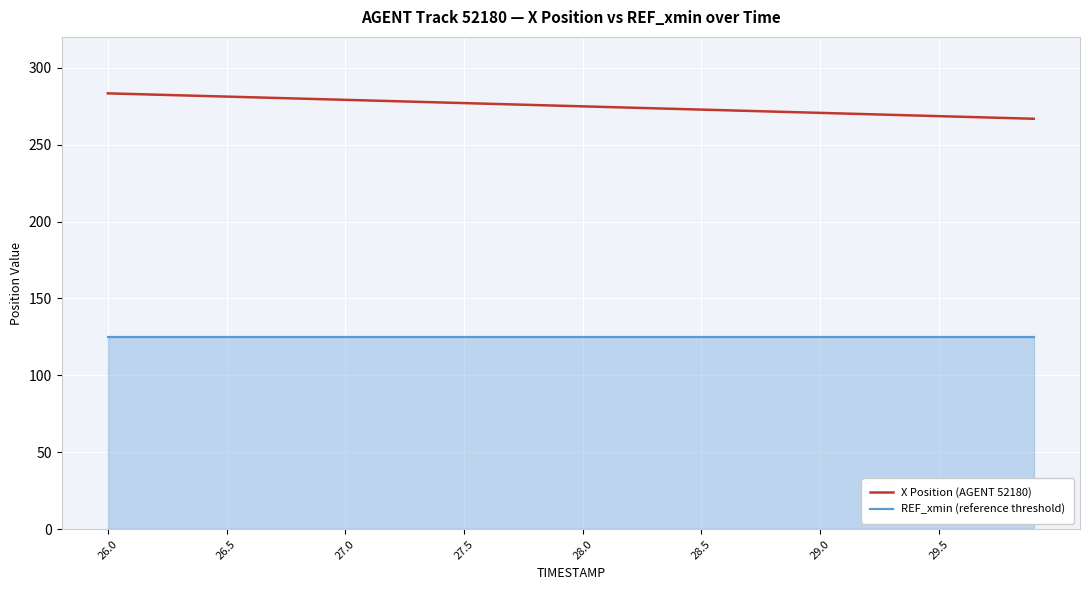

Which series has the largest range (max minus min)?

X Position (AGENT 52180)